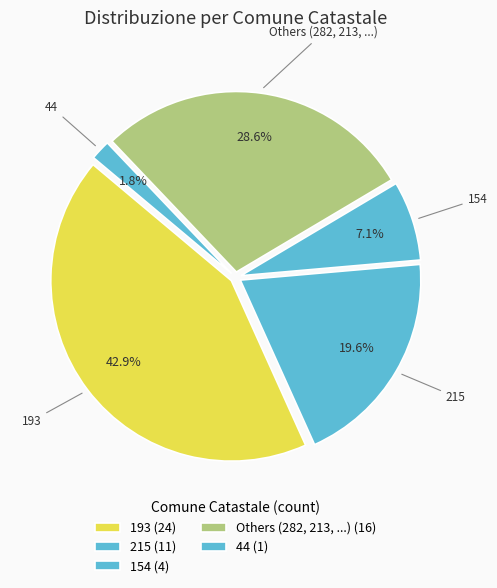

True or false: 193 accounts for 49% of the total.

False